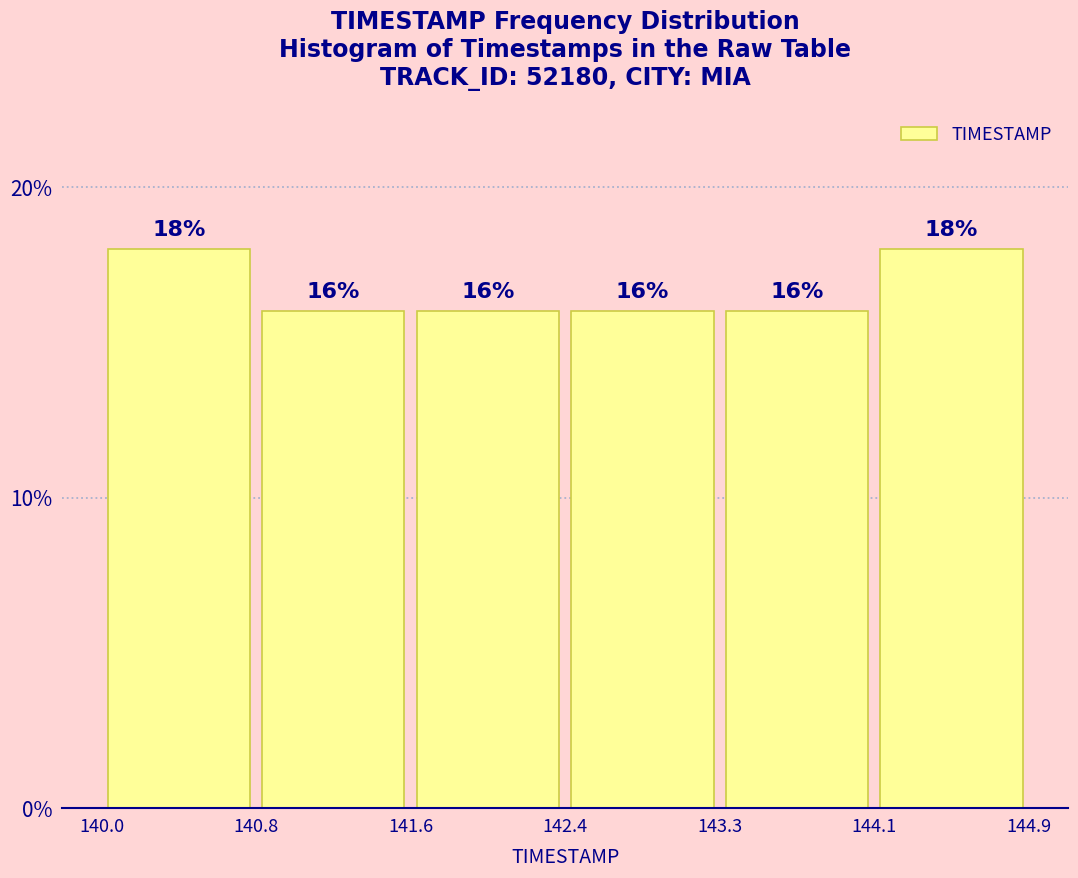

Reading left to right, transcribe this chart: for each bar, give the range it covers on the x-axis and its height.

140.0 to 140.8: 18
140.8 to 141.6: 16
141.6 to 142.4: 16
142.4 to 143.3: 16
143.3 to 144.1: 16
144.1 to 144.9: 18